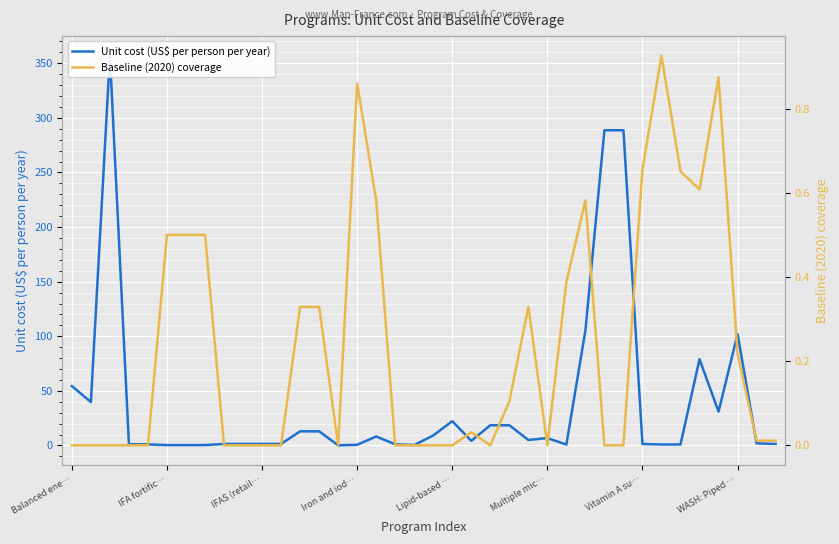

Reading left to right, list all the values displayed in this chart.

Unit cost (US$ per person per year): 54.4	39.8	357.0	1.1	1.0	0.4	0.4	0.4	1.4	1.4	1.4	1.4	12.9	12.9	0.1	0.6	8.2	1.1	0.4	9.2	22.3	4.2	18.5	18.5	5.0	6.8	0.8	105.3	288.7	288.7	1.4	0.9	0.9	79.0	31.0	102.0	1.9	1.4
Baseline (2020) coverage: 0.0	0.0	0.0	0.0	0.0	0.5	0.5	0.5	0.0	0.0	0.0	0.0	0.3	0.3	0.0	0.9	0.6	0.0	0.0	0.0	0.0	0.0	0.0	0.1	0.3	0.0	0.4	0.6	0.0	0.0	0.7	0.9	0.7	0.6	0.9	0.2	0.0	0.0